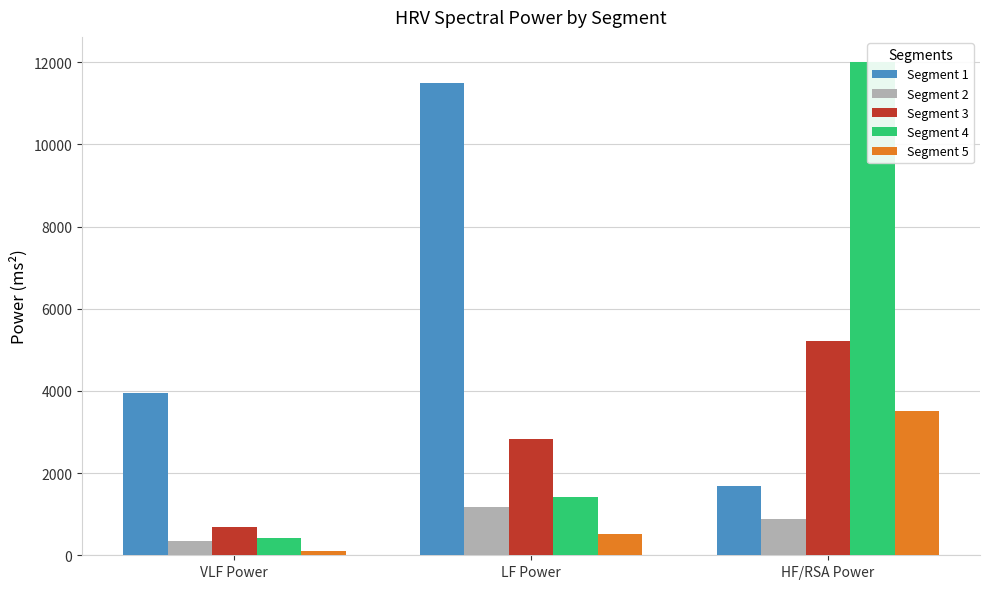

The value of Segment 4 at HF/RSA Power is 4577.3. True or false?

False